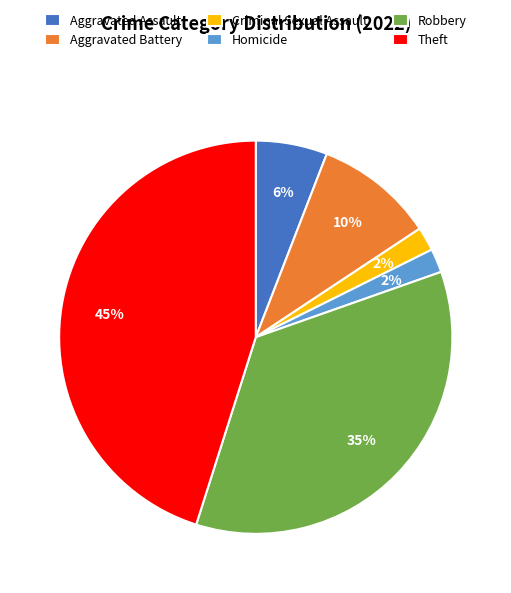

Between Robbery and Homicide, which is larger?

Robbery